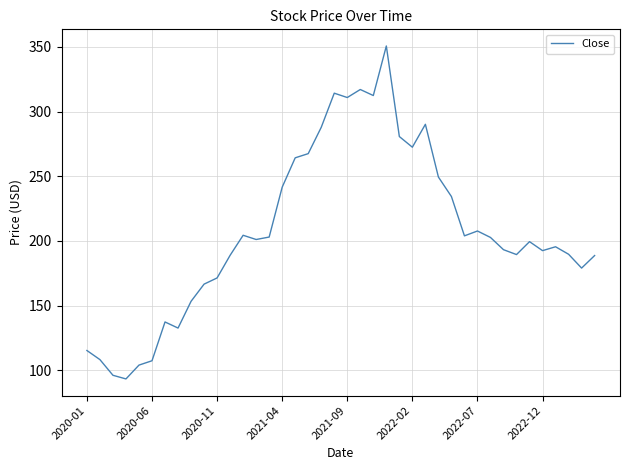

What is the difference between the maximum and minimum values?

257.3